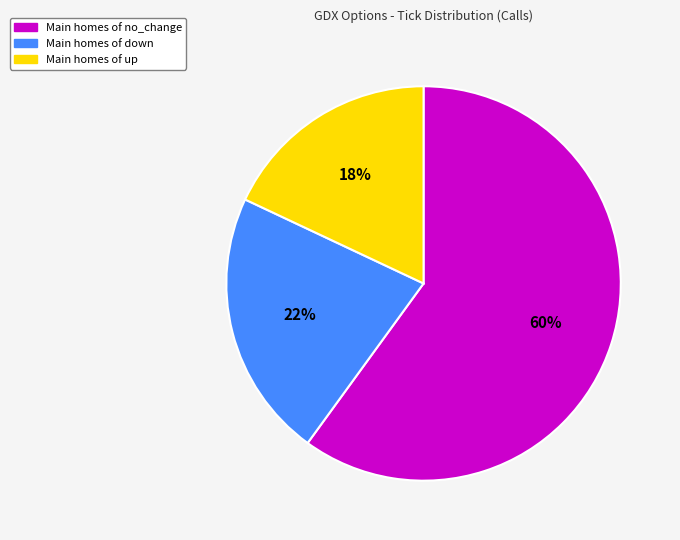

How many slices are in this pie chart?

3